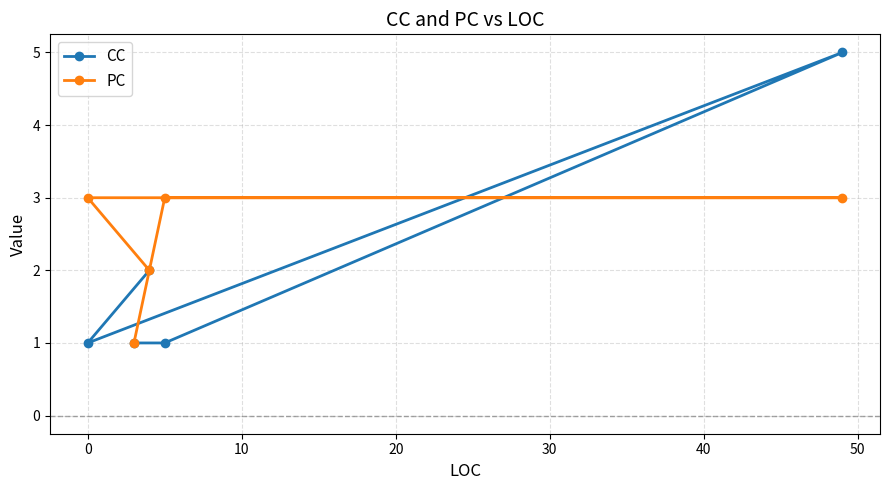

Reading right to left, extract all data points from this chart.

CC: 5	1	2	1	1
PC: 3	3	2	1	3